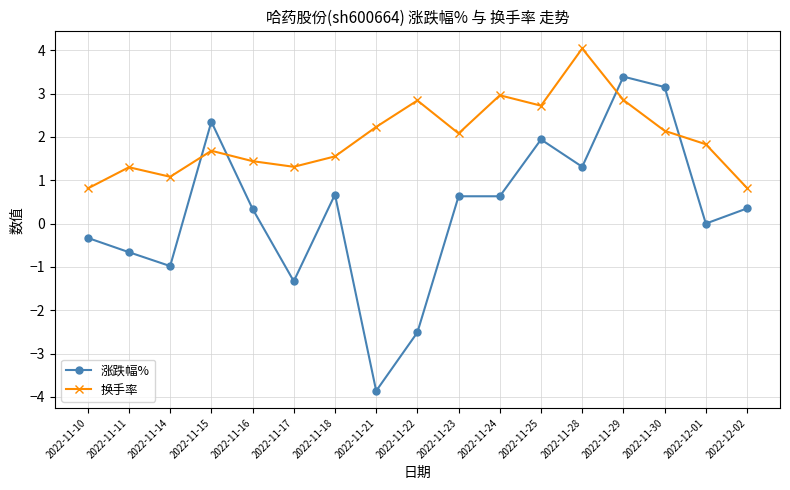

What are all the series names shown in the legend?

涨跌幅%, 换手率